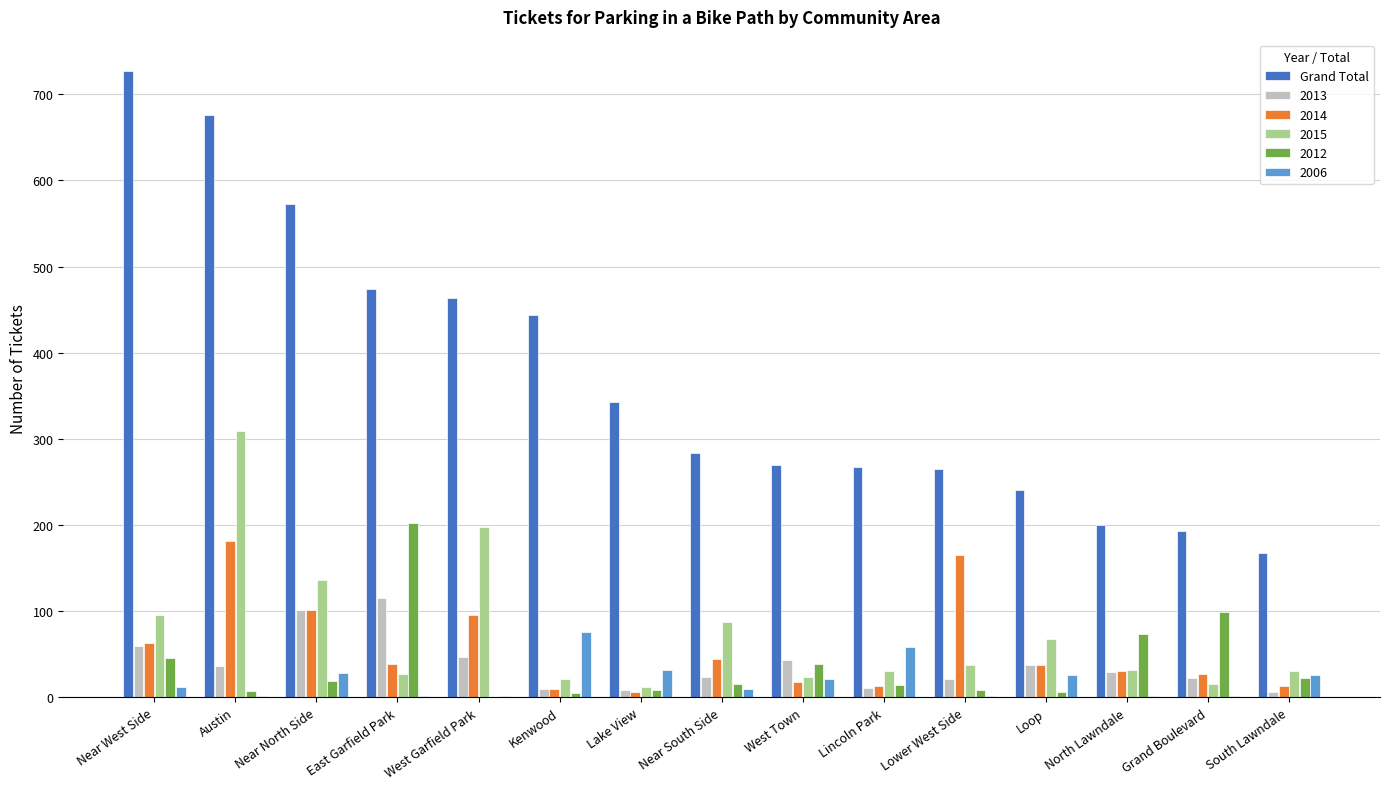

Is it true that 2006 equals 58 at Lincoln Park?

True